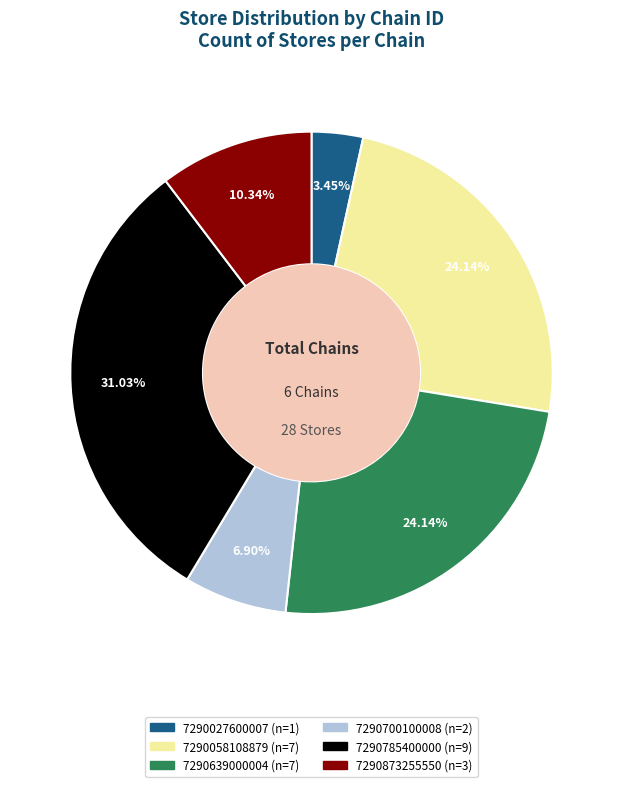

To the nearest percent, what is the difference between the 7290027600007 and 7290700100008 slice percentages?

3%